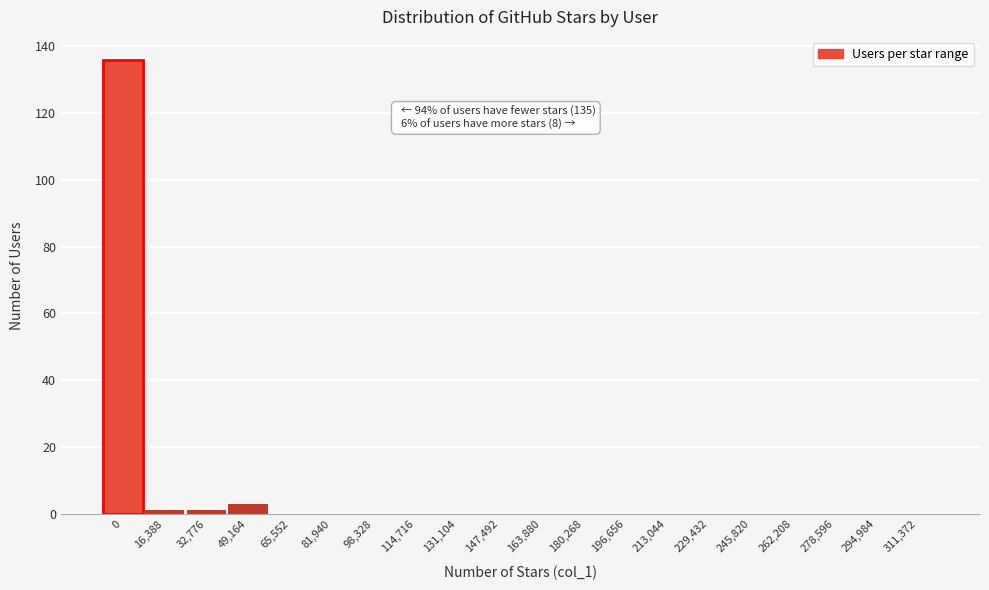

Reading left to right, extract all data points from this chart.

0=136	16,388=1	32,776=1	49,164=3	65,552=0	81,940=0	98,328=0	114,716=0	131,104=0	147,492=0	163,880=0	180,268=0	196,656=0	213,044=0	229,432=0	245,820=0	262,208=0	278,596=0	294,984=0	311,372=0